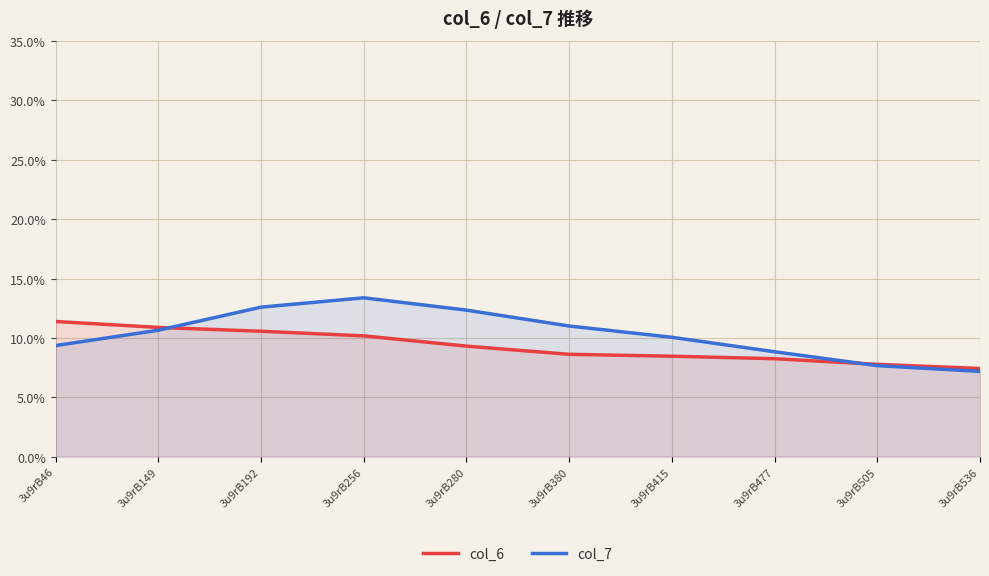

Reading right to left, list all the values displayed in this chart.

col_6: 7.4	7.8	8.2	8.5	8.6	9.3	10.2	10.6	10.9	11.4
col_7: 7.2	7.7	8.8	10.1	11.0	12.3	13.4	12.6	10.6	9.4